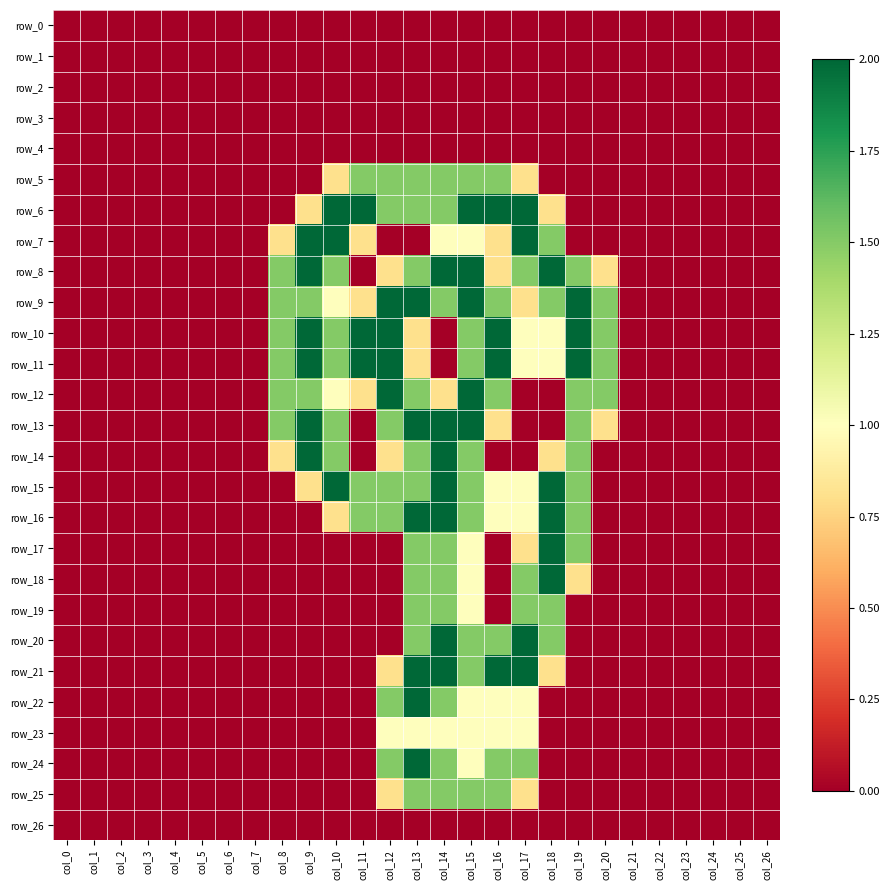

The row_12 series shows 0.0 at col_26. True or false?

True